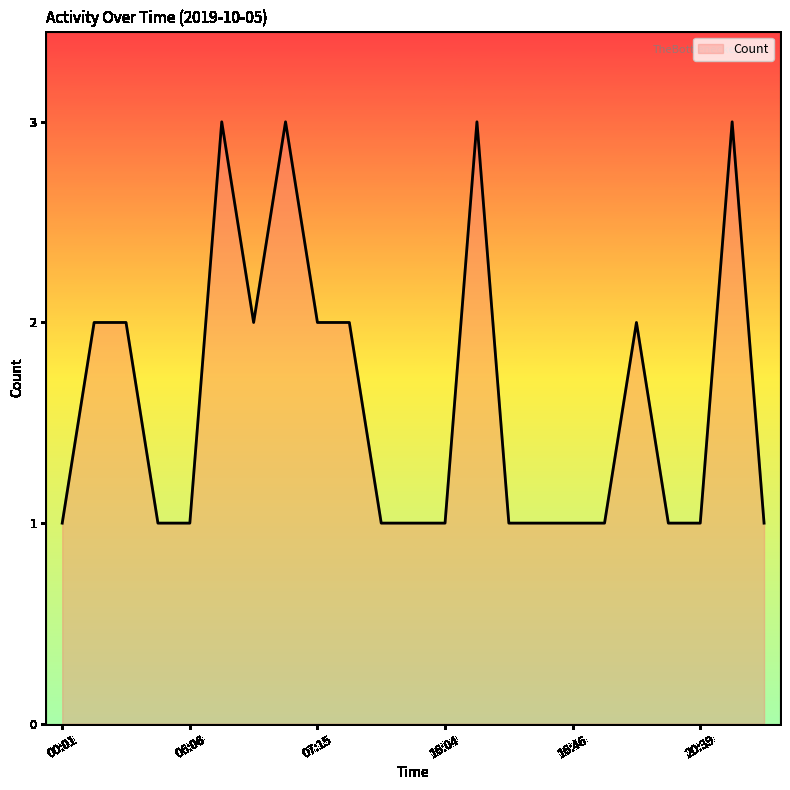

What is the maximum value shown in the chart?

3